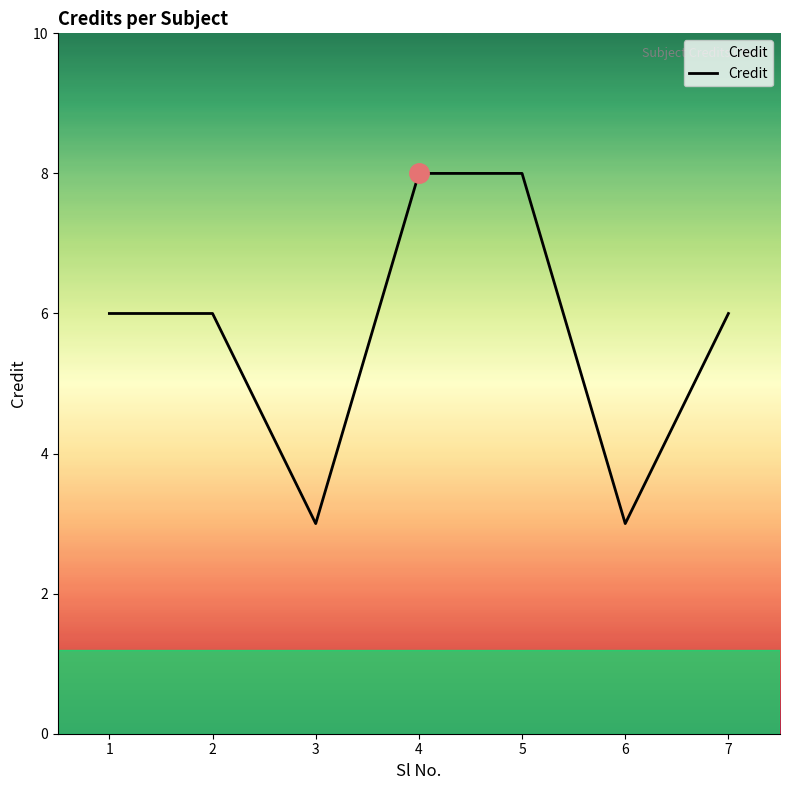

What is the average value?

6